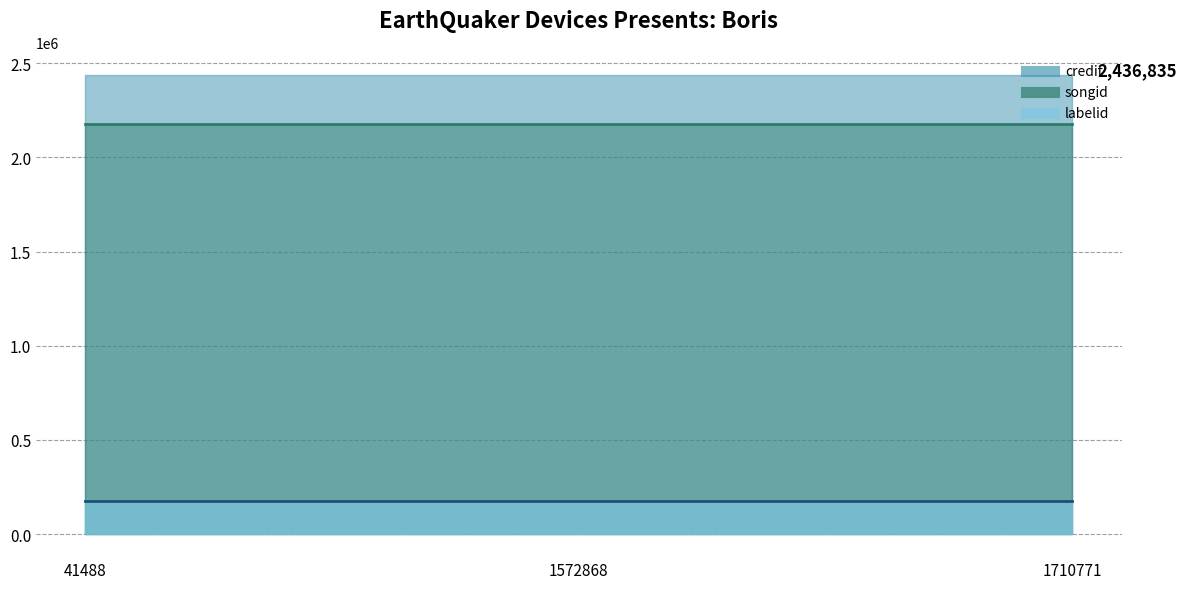

Read the songid value at 1572868.

2175477